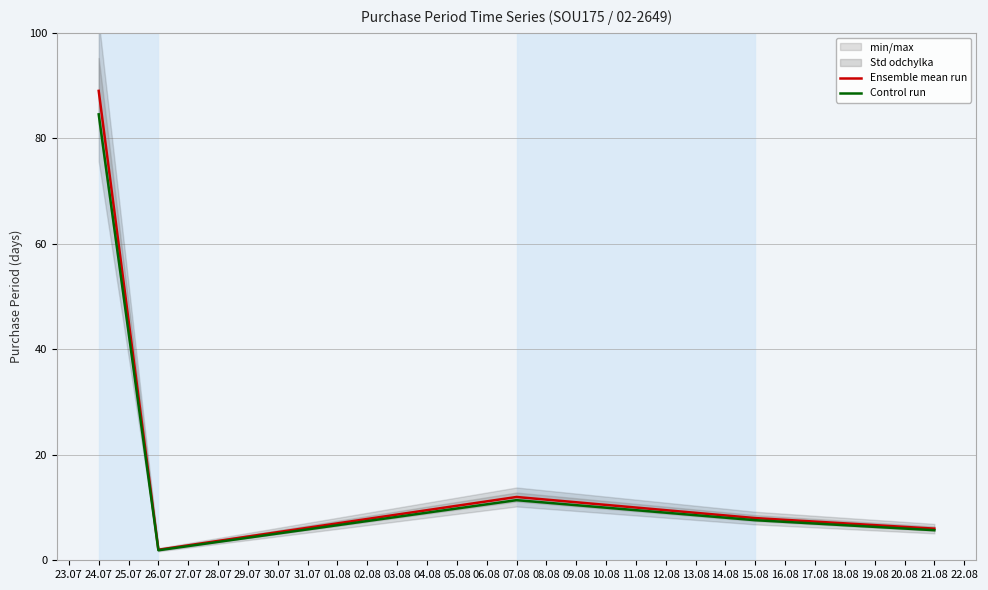

What is the minimum value for Ensemble mean run?

2.0